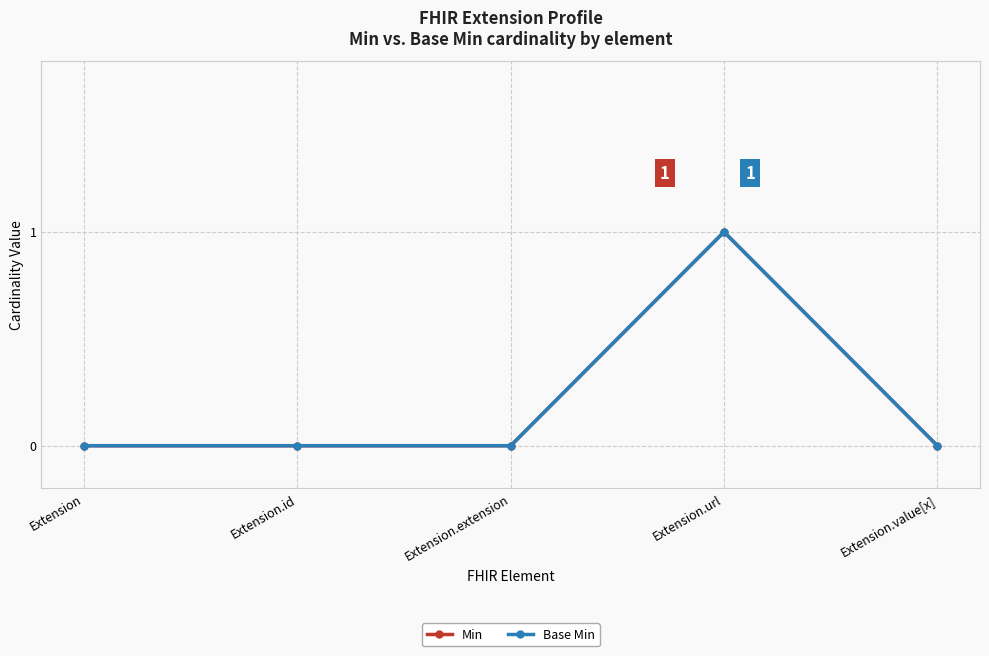

Reading left to right, list all the values displayed in this chart.

Min: Extension=0	Extension.id=0	Extension.extension=0	Extension.url=1	Extension.value[x]=0
Base Min: Extension=0	Extension.id=0	Extension.extension=0	Extension.url=1	Extension.value[x]=0